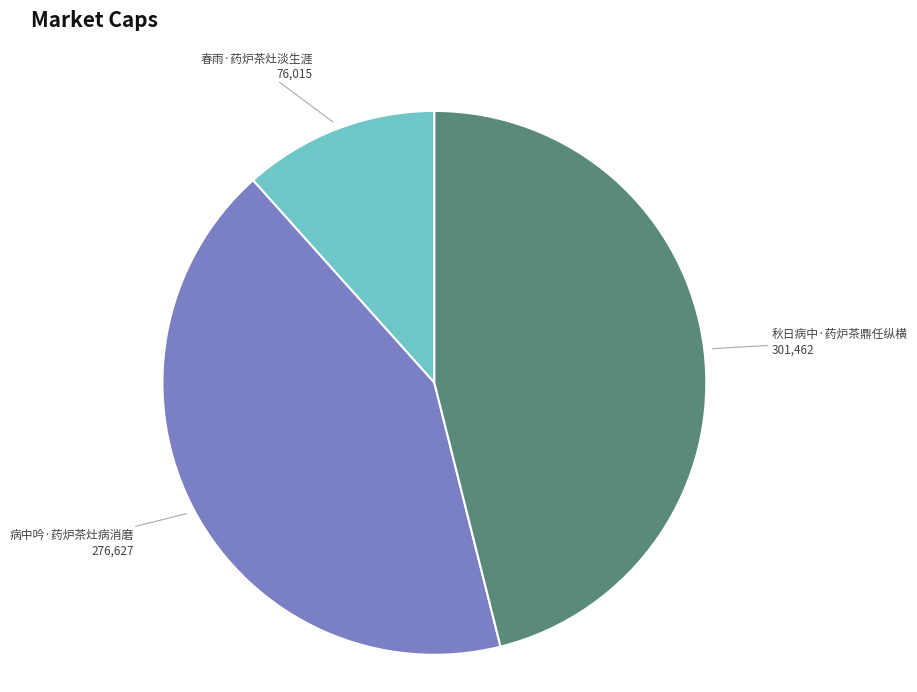

Rank the categories by value from highest to lowest.

秋日病中·药炉茶鼎任纵横, 病中吟·药炉茶灶病消磨, 春雨·药炉茶灶淡生涯